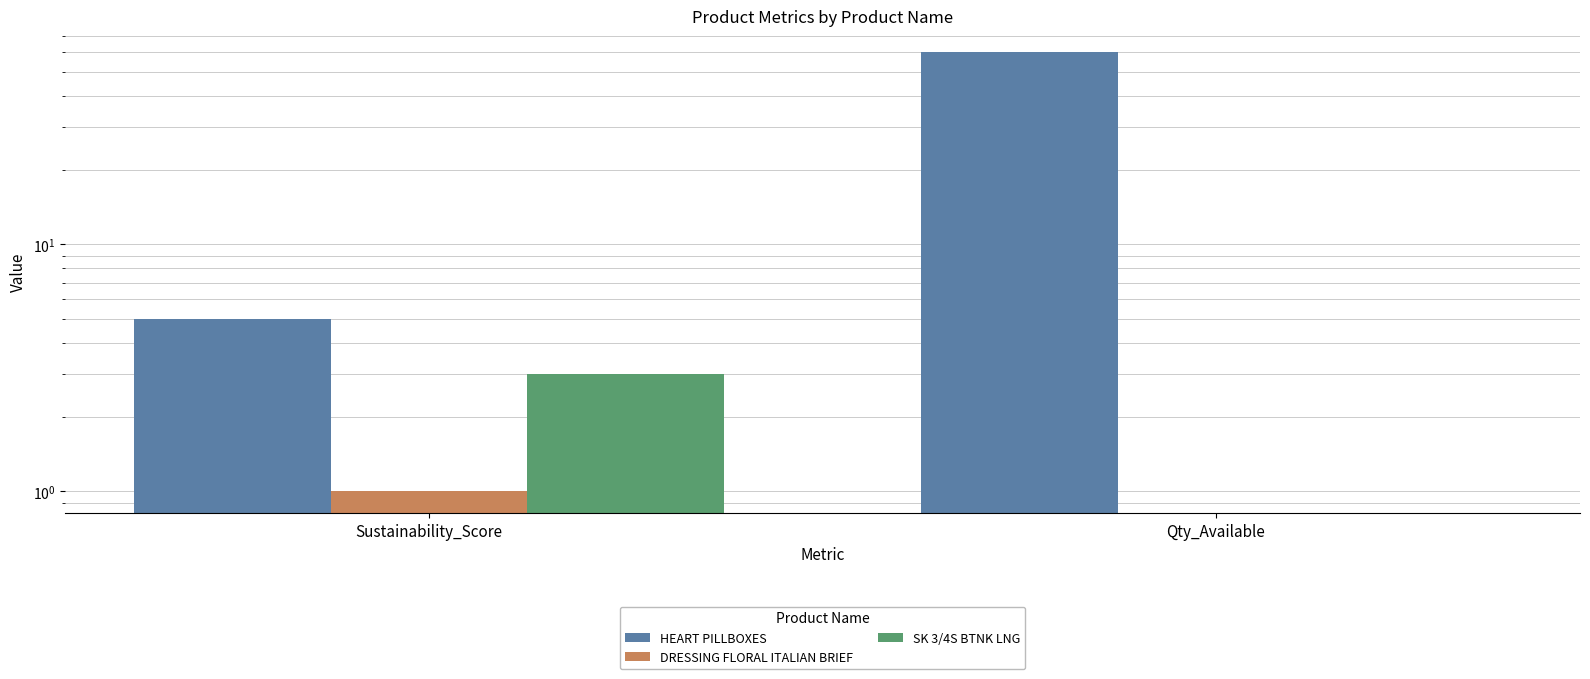

Rank the series by their maximum value, from lowest to highest.

DRESSING FLORAL ITALIAN BRIEF, SK 3/4S BTNK LNG, HEART PILLBOXES